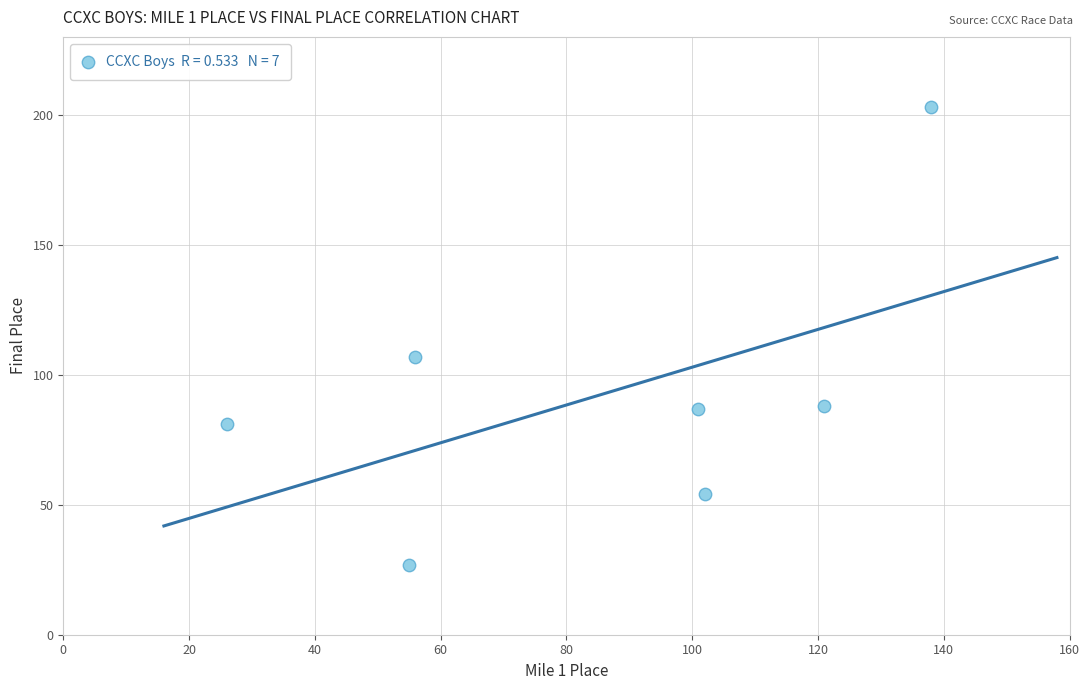

What Y value in the scatter plot is closest to 115?

107